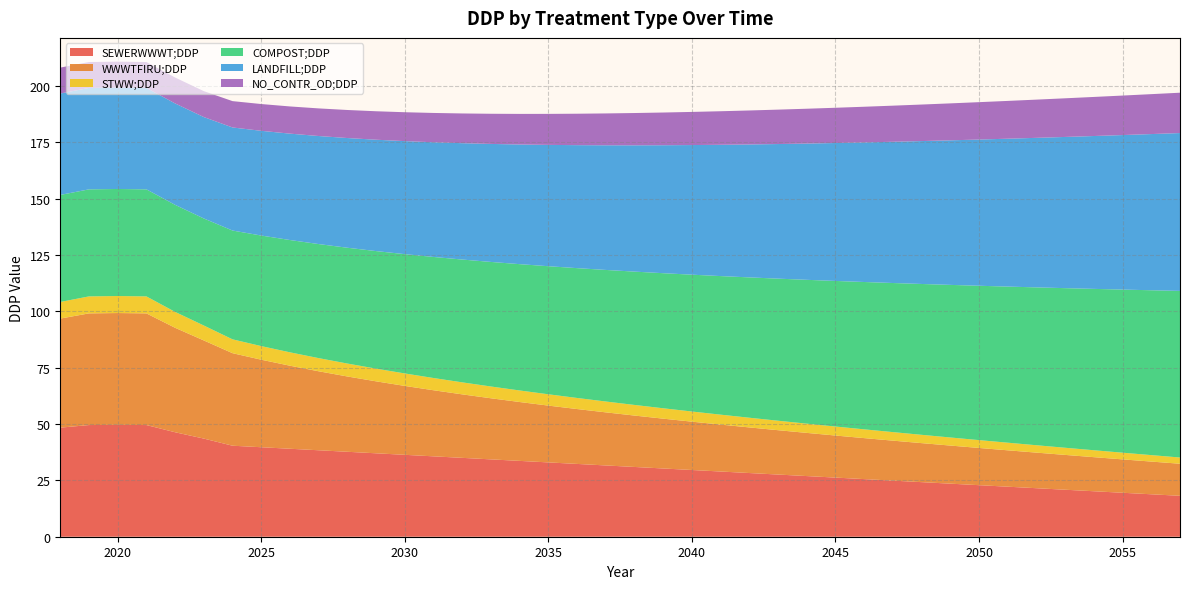

Reading left to right, what are all the values shown in this chart?

SEWERWWWT;DDP: 48.4	49.6	49.6	49.6	46.4	43.5	40.4	39.7	39.0	38.4	37.7	37.0	36.3	35.7	35.0	34.3	33.6	33.0	32.3	31.6	31.0	30.3	29.6	28.9	28.3	27.6	26.9	26.2	25.6	24.9	24.2	23.5	22.9	22.2	21.5	20.9	20.2	19.5	18.8	18.2
WWWTFIRU;DDP: 48.4	49.6	49.6	49.6	46.4	43.5	41.1	38.8	36.8	35.0	33.4	31.9	30.6	29.3	28.2	27.1	26.1	25.2	24.4	23.6	22.8	22.1	21.4	20.8	20.2	19.7	19.2	18.7	18.2	17.7	17.3	16.9	16.5	16.1	15.8	15.5	15.1	14.8	14.5	14.2
STWW;DDP: 7.4	7.5	7.6	7.5	7.1	6.6	6.1	6.0	5.9	5.8	5.7	5.6	5.5	5.4	5.3	5.2	5.1	5.0	4.9	4.8	4.7	4.6	4.5	4.4	4.3	4.2	4.1	4.0	3.9	3.8	3.7	3.6	3.5	3.4	3.3	3.2	3.1	3.0	2.9	2.8
COMPOST;DDP: 47.5	47.5	47.5	47.5	47.5	47.5	48.3	49.1	49.8	50.6	51.4	52.2	52.9	53.7	54.5	55.3	56.1	56.8	57.6	58.4	59.2	59.9	60.7	61.5	62.3	63.0	63.8	64.6	65.4	66.2	66.9	67.7	68.5	69.3	70.0	70.8	71.6	72.4	73.2	73.9
LANDFILL;DDP: 45.0	45.0	45.0	45.0	45.0	45.0	45.7	46.5	47.2	47.9	48.7	49.4	50.2	50.9	51.6	52.4	53.1	53.8	54.6	55.3	56.0	56.8	57.5	58.3	59.0	59.7	60.5	61.2	61.9	62.7	63.4	64.1	64.9	65.6	66.4	67.1	67.8	68.6	69.3	70.0
NO_CONTR_OD;DDP: 11.5	11.5	11.5	11.5	11.5	11.5	11.7	11.9	12.1	12.3	12.4	12.6	12.8	13.0	13.2	13.4	13.6	13.8	13.9	14.1	14.3	14.5	14.7	14.9	15.1	15.3	15.5	15.6	15.8	16.0	16.2	16.4	16.6	16.8	17.0	17.1	17.3	17.5	17.7	17.9